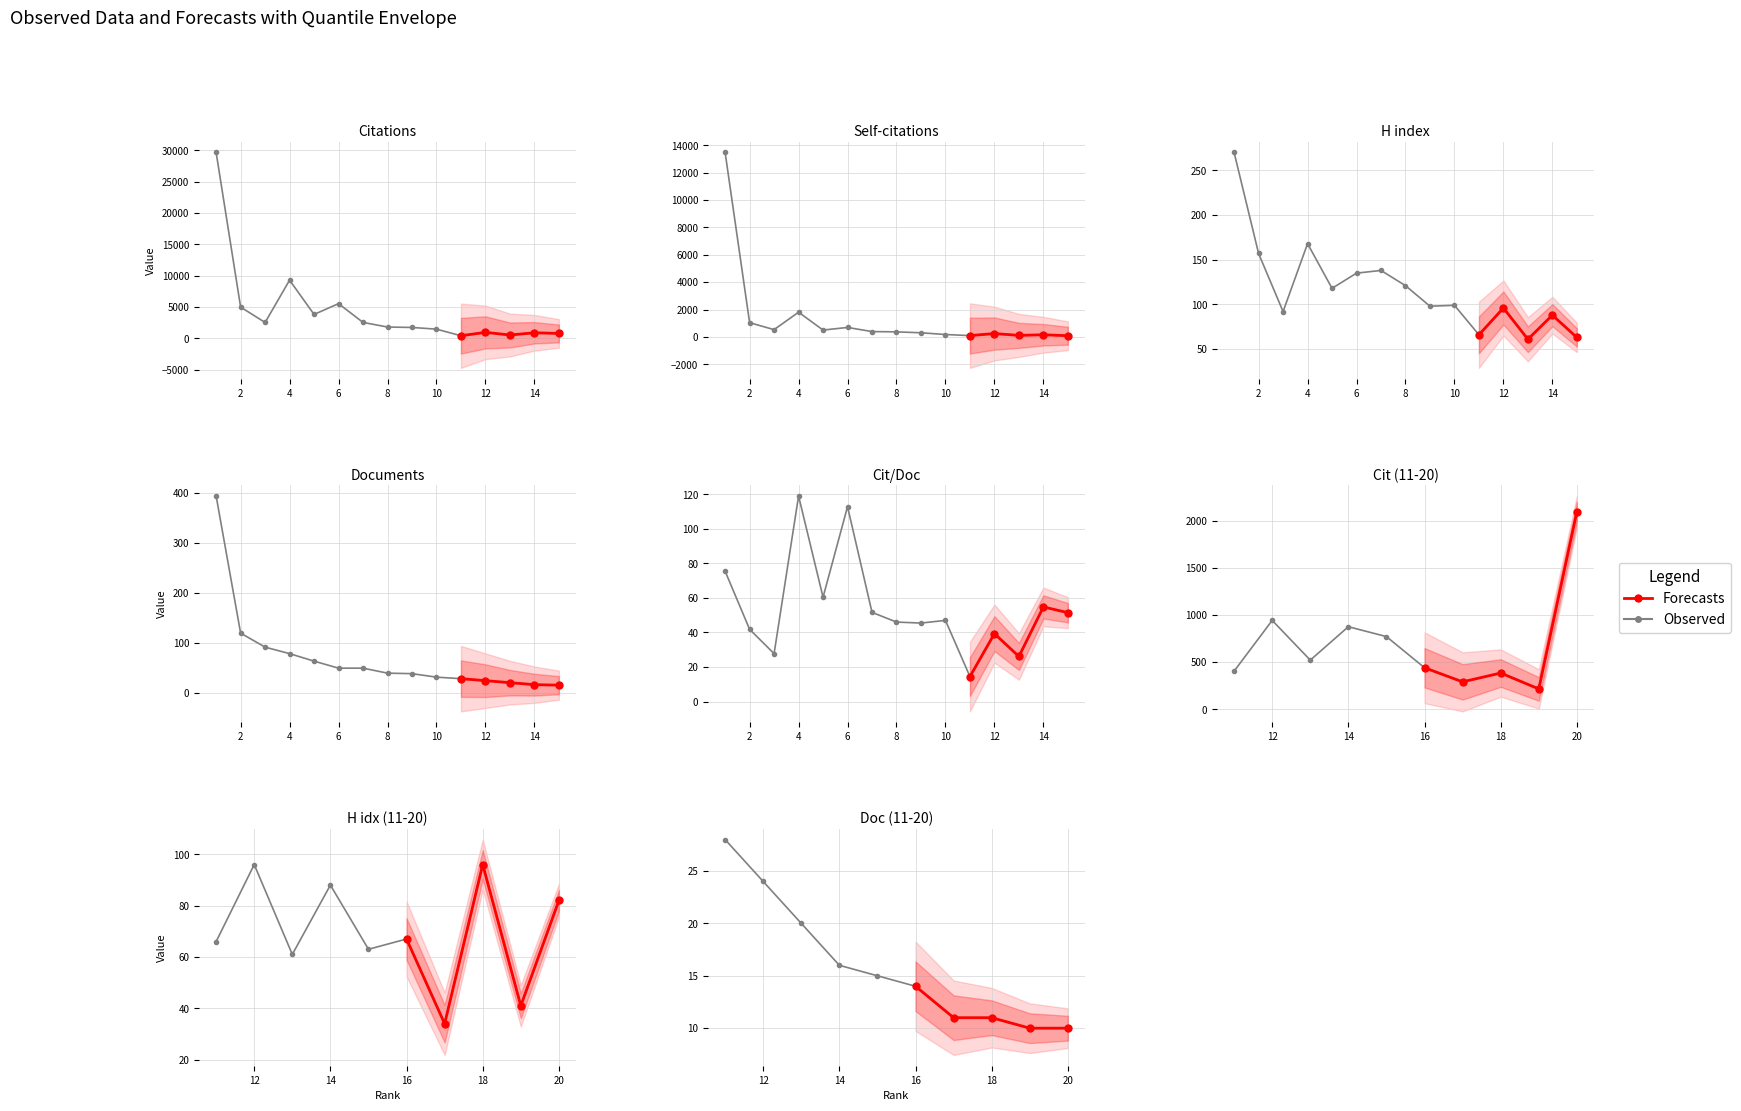

The Citations series shows 522.0 at 13. True or false?

True